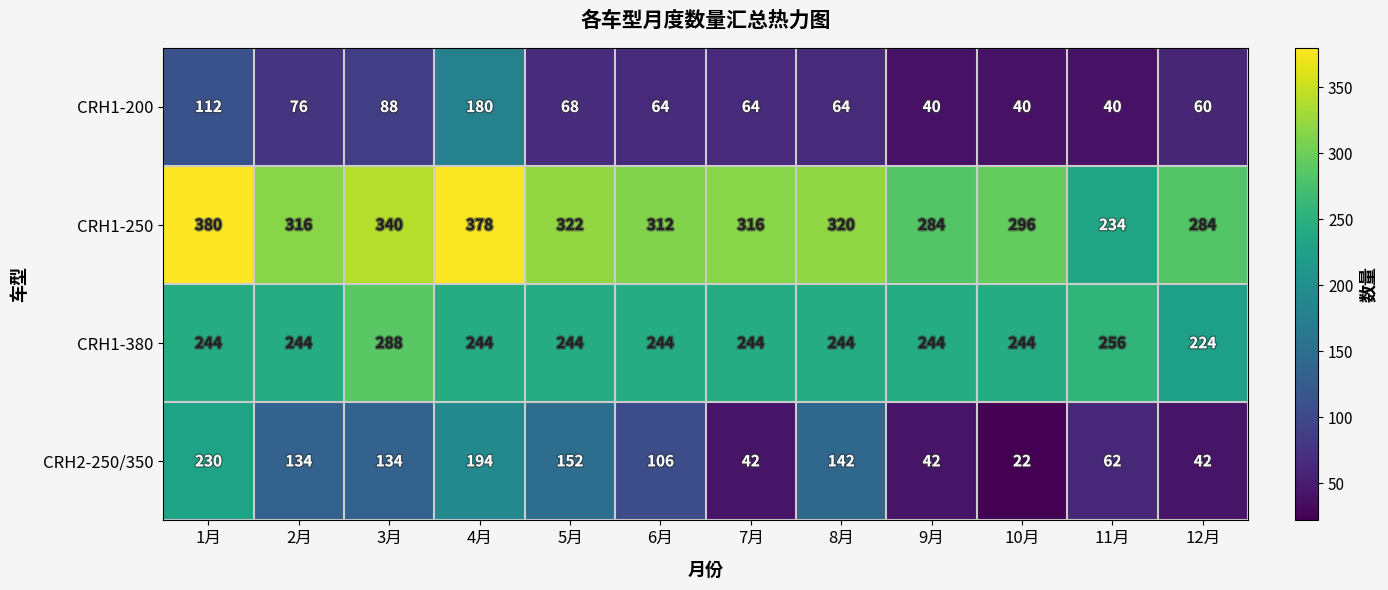

The value of CRH1-380 at 8月 is 138. True or false?

False